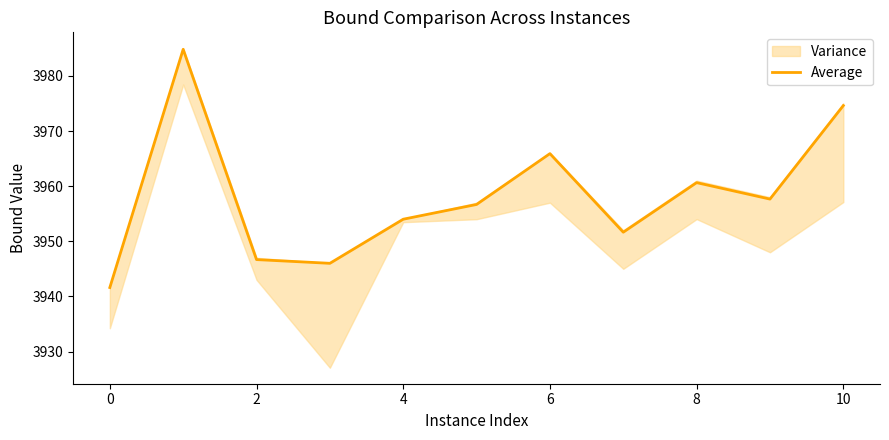

The value of Average at 6 is 2400.9. True or false?

False